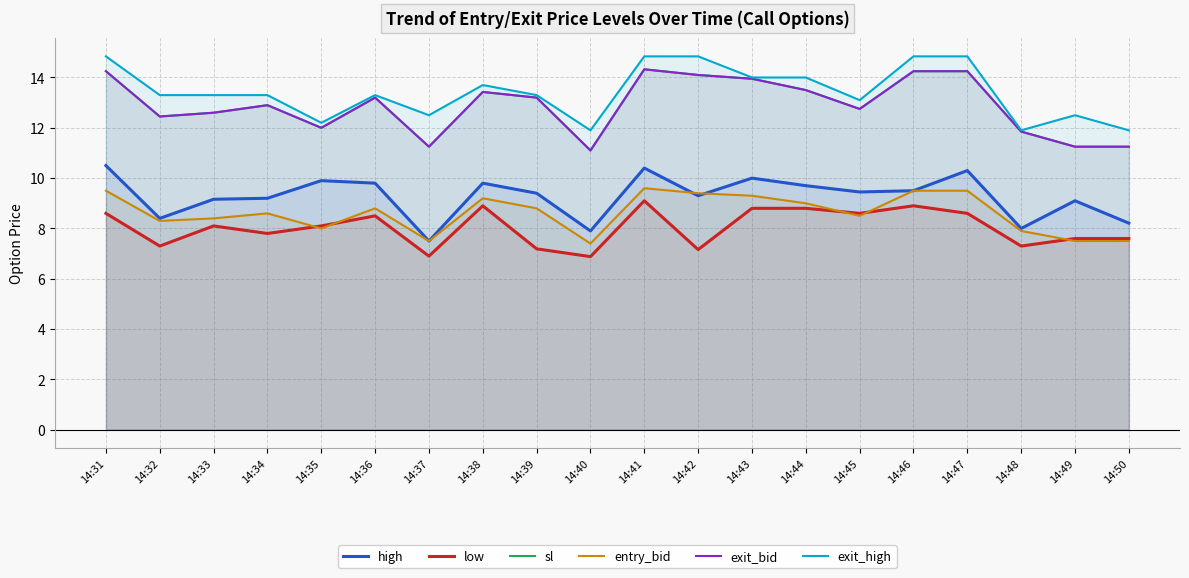

Where do entry_bid and high first cross each other?

14:41 and 14:42